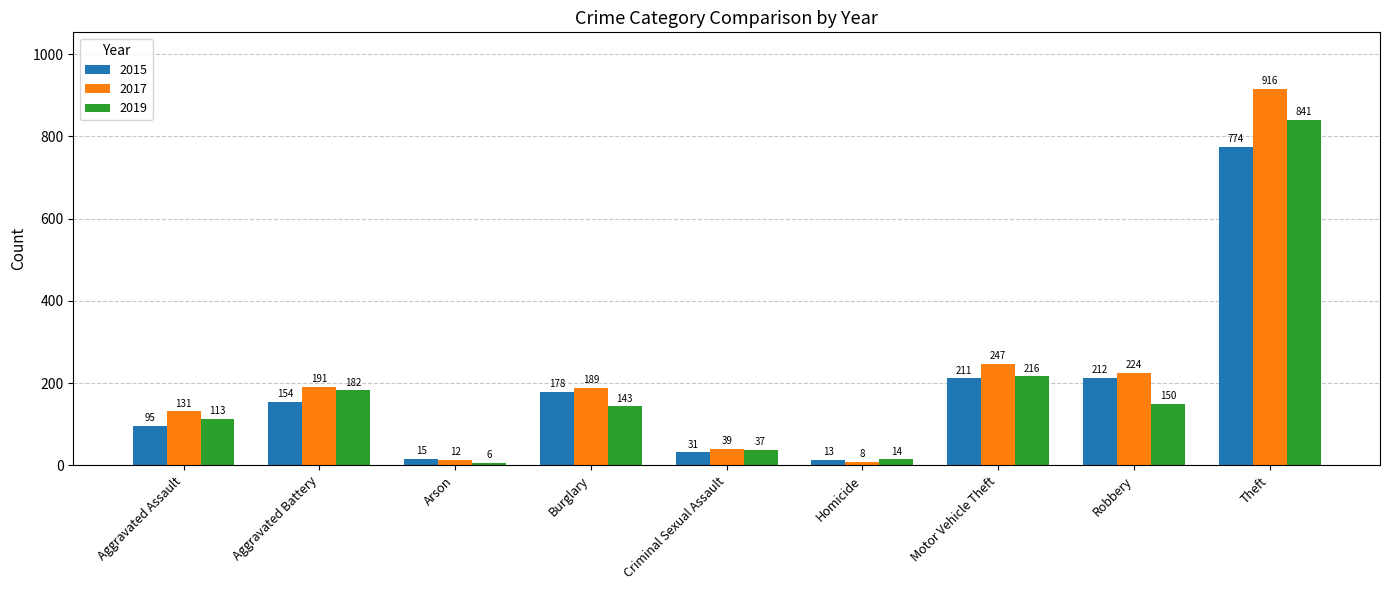

What is the difference between the second highest and minimum values in the 2015 series?

199